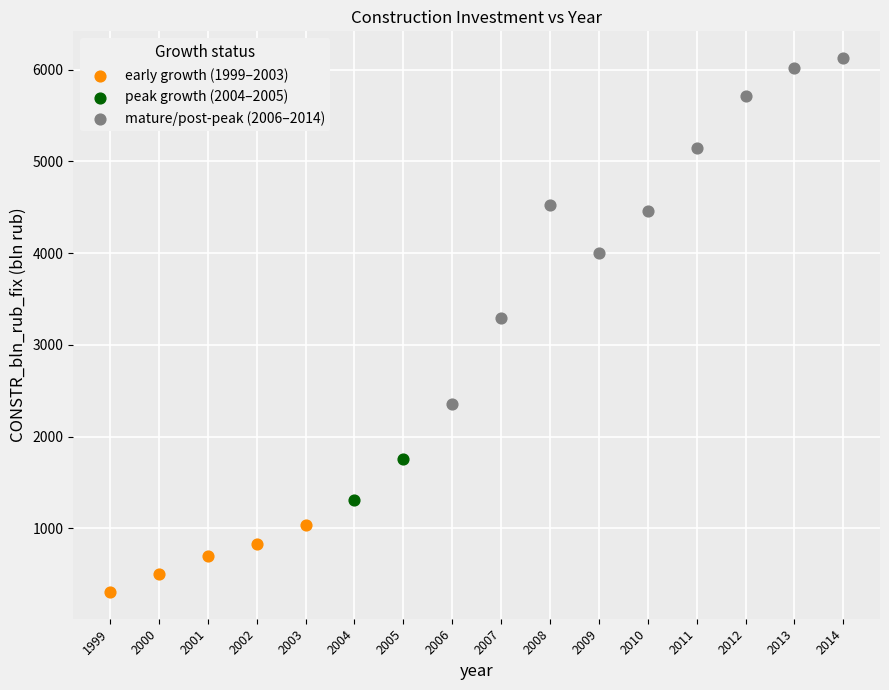

What are all the series names shown in the legend?

early growth (1999–2003), peak growth (2004–2005), mature/post-peak (2006–2014)